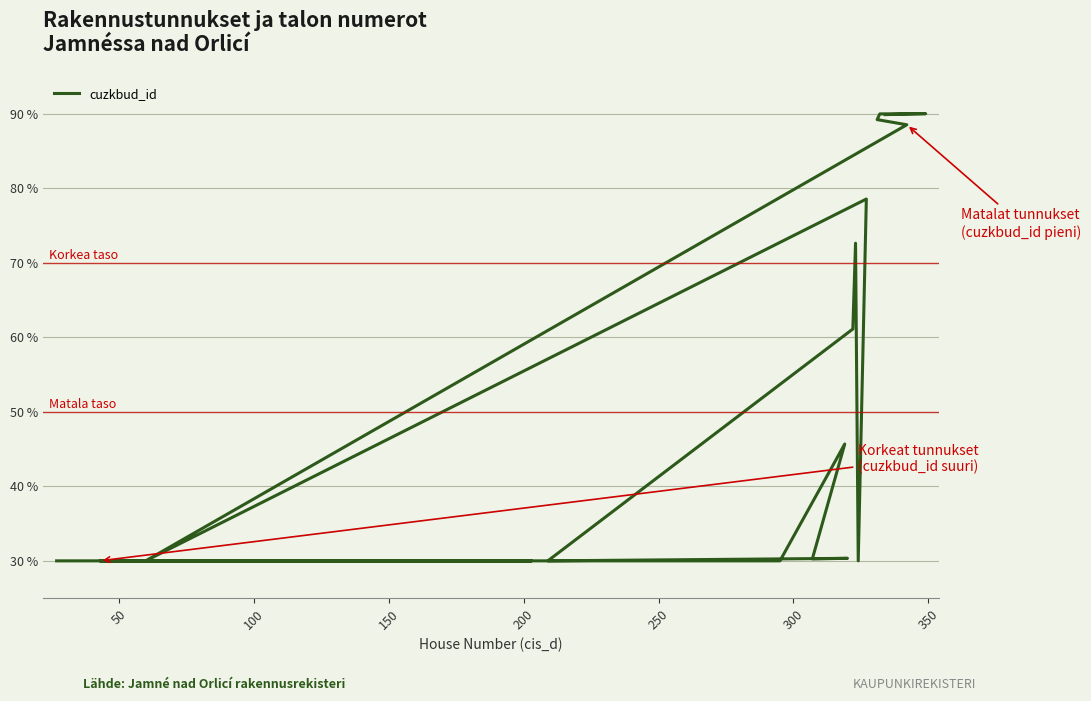

What is the difference between the maximum and second lowest values?

60.0